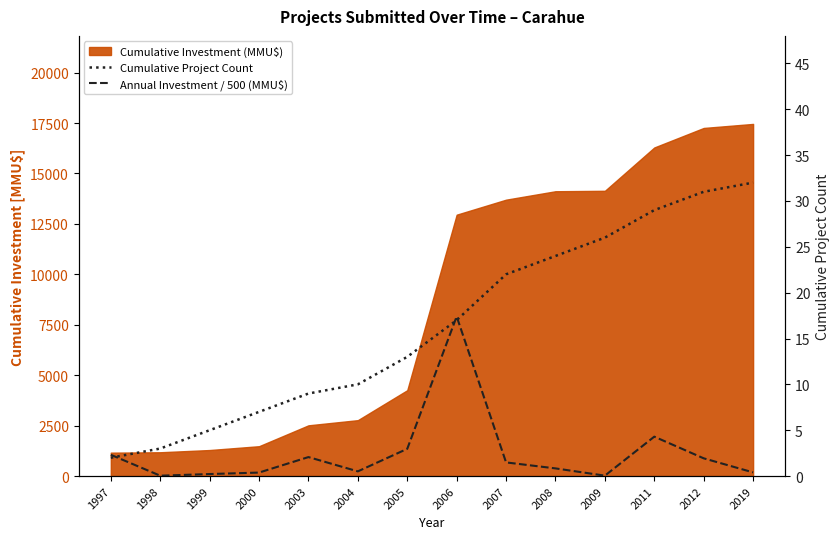

Where do Cumulative Project Count and Annual Investment / 500 (MMU$) first cross each other?

1997 and 1998